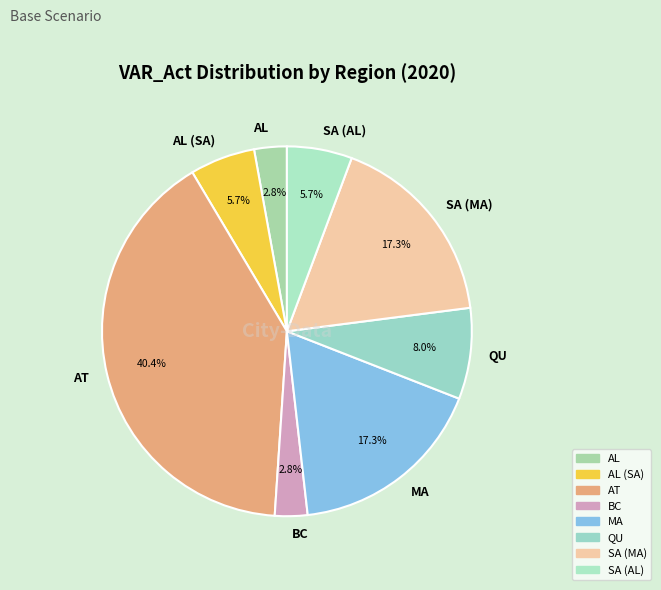

What percentage do AL and MA together represent?

20.1%